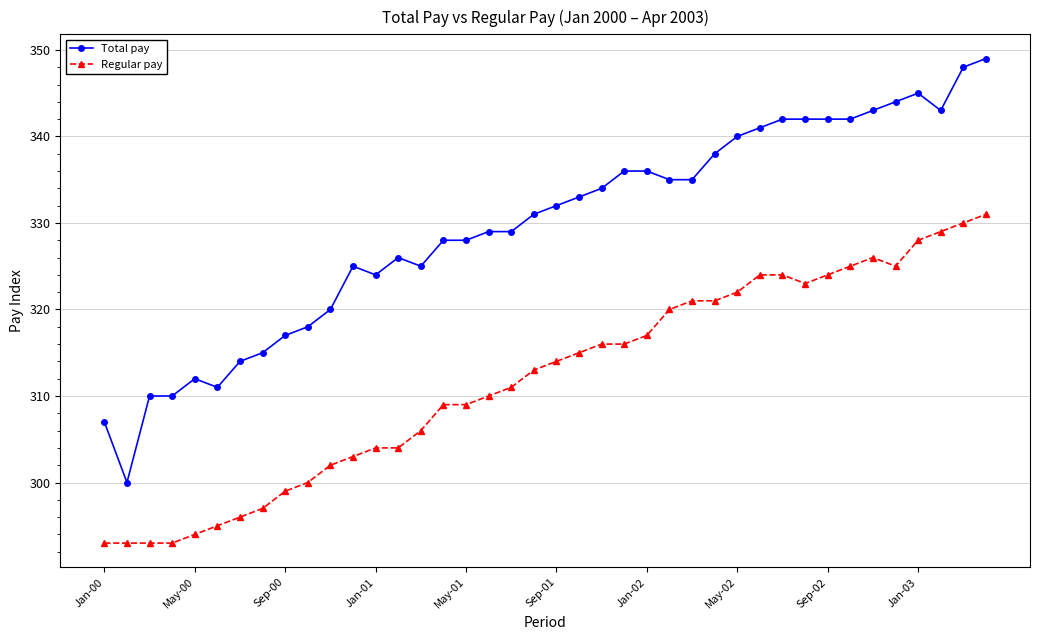

True or false: Total pay and Regular pay cross at least once.

False